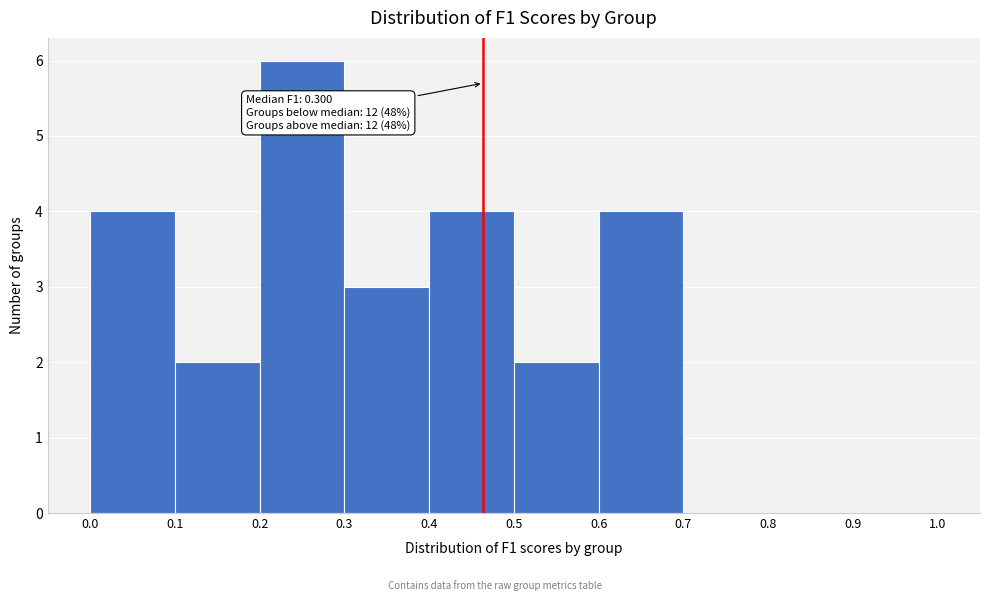

Over which range of the x-axis is the bar tallest?

0.2 to 0.3